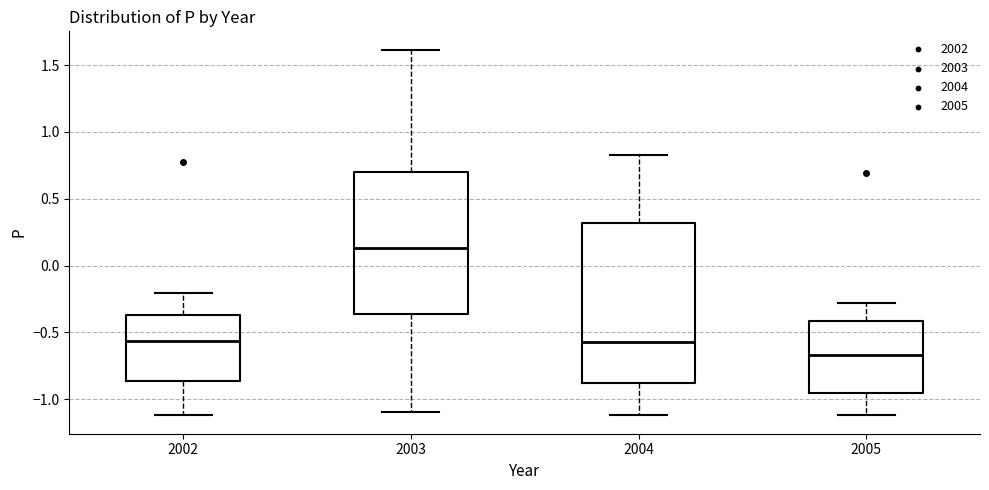

Which box's median line is the highest?

2003